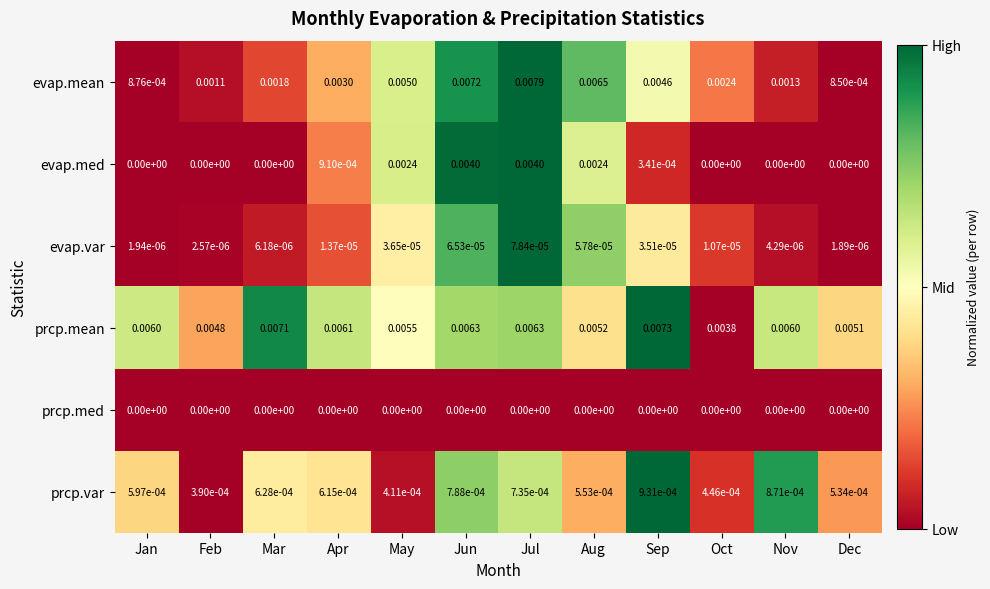

Which series has the widest spread of values?

evap.mean